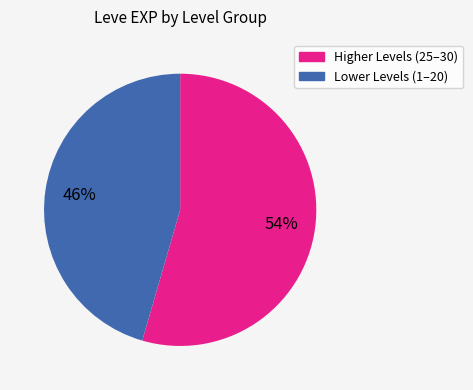

Does any single category account for the majority?

Yes